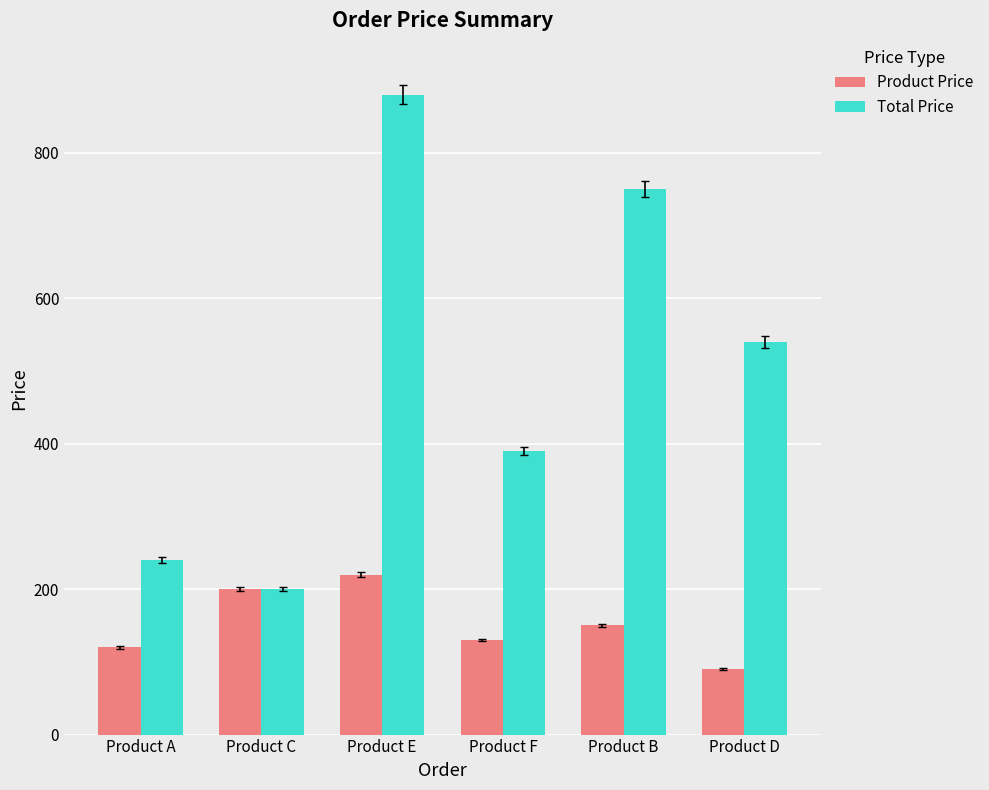

How many bars are there in each group?

2